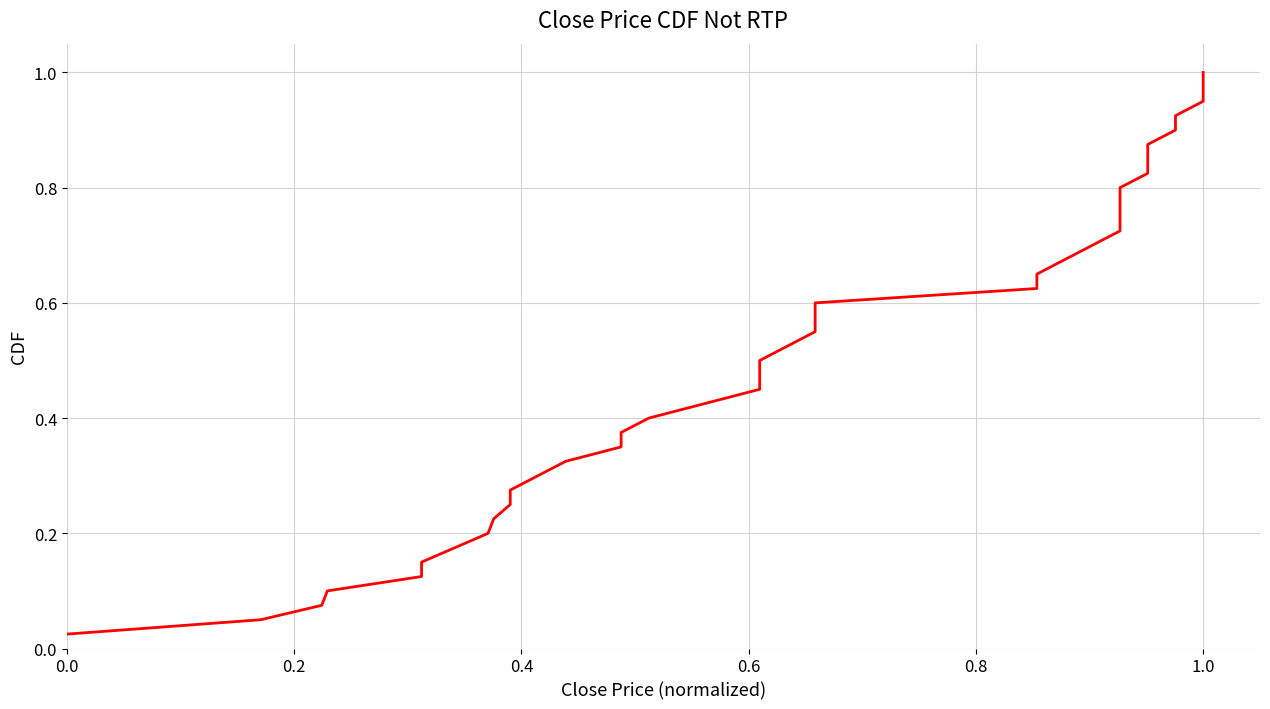

What is the average value?

0.5